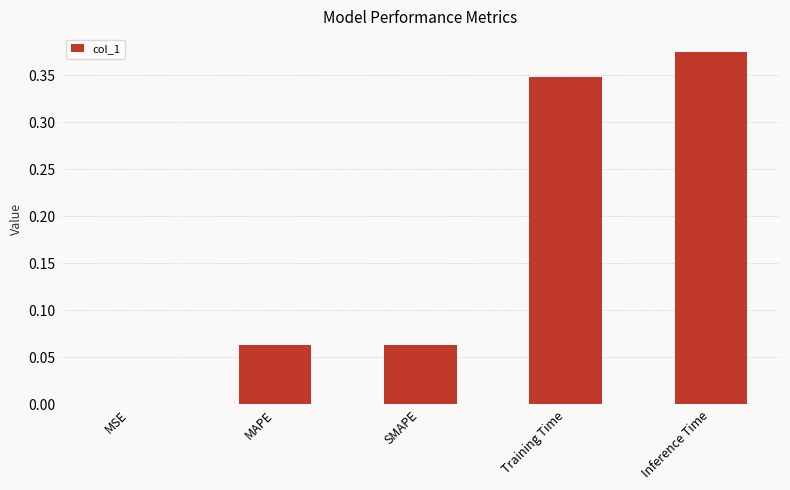

Between Training Time and MAPE, which is larger?

Training Time